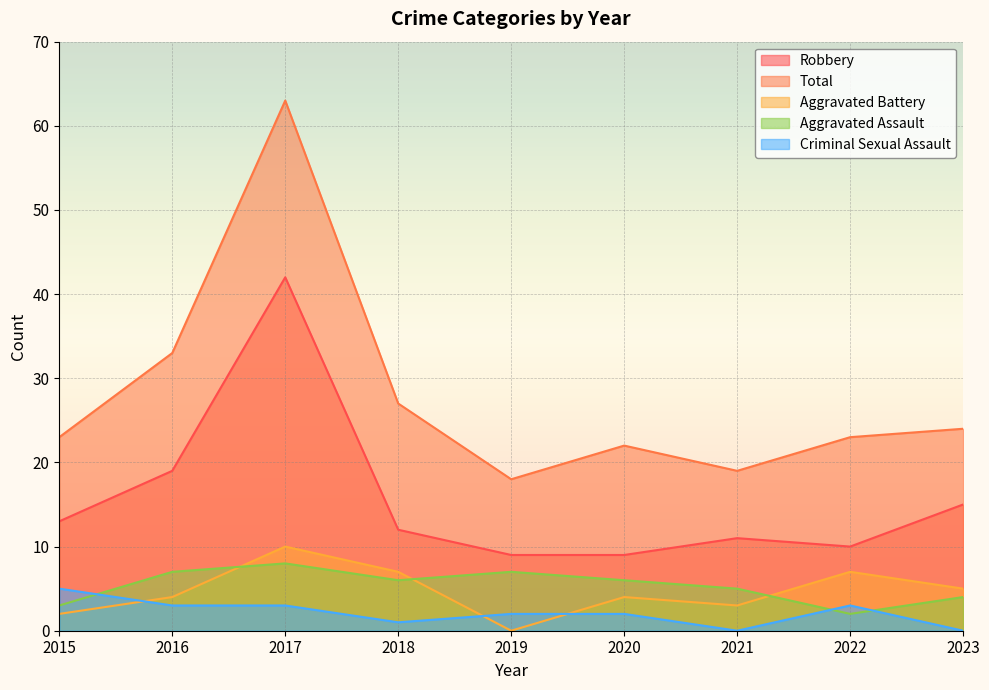

How many data points in Aggravated Assault are less than 6?

4